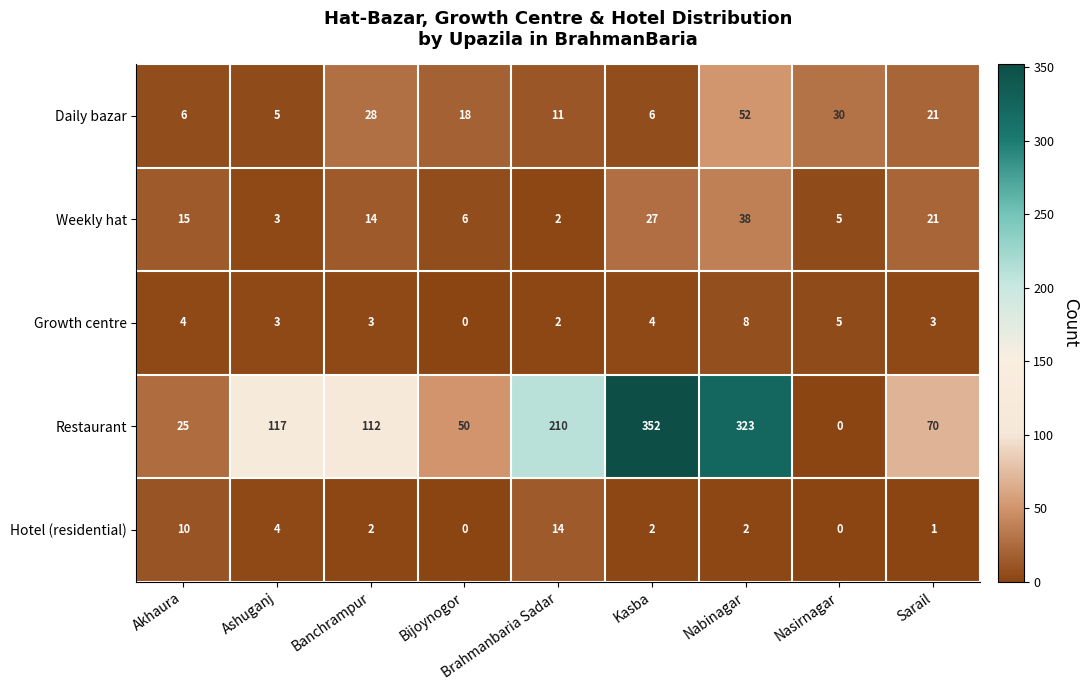

Rank the series at Nabinagar from lowest to highest value.

Hotel (residential), Growth centre, Weekly hat, Daily bazar, Restaurant